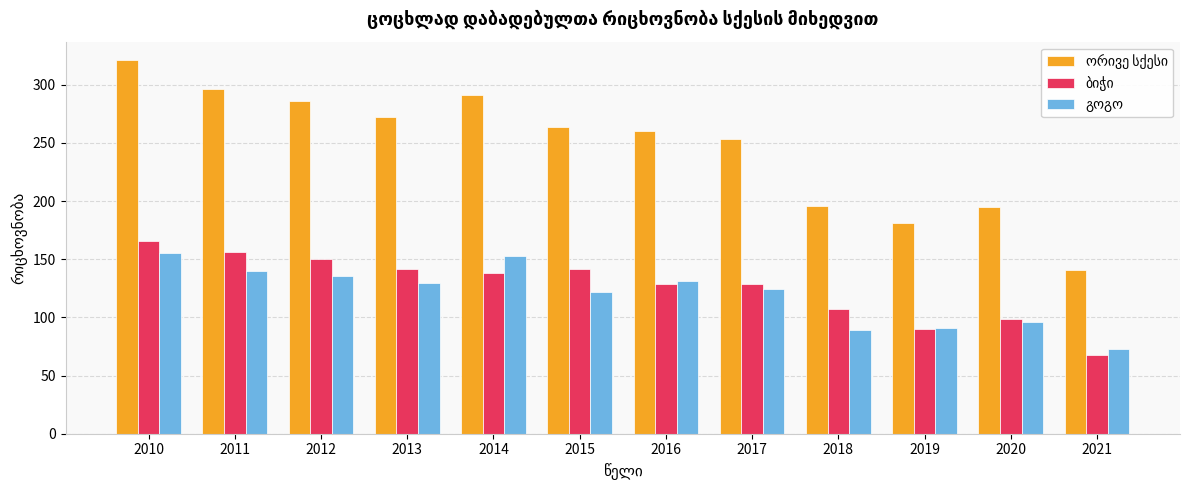

What is the difference between the highest and lowest values at 2014?

153